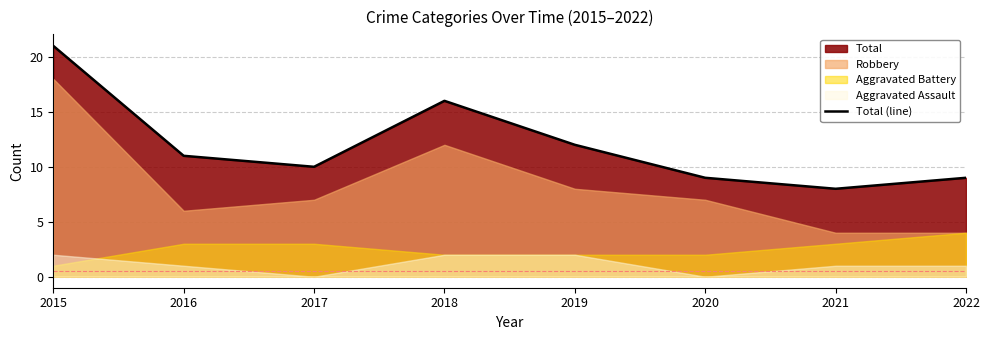

List the labels in order of value, largest first.

2015, 2018, 2019, 2016, 2017, 2020, 2022, 2021